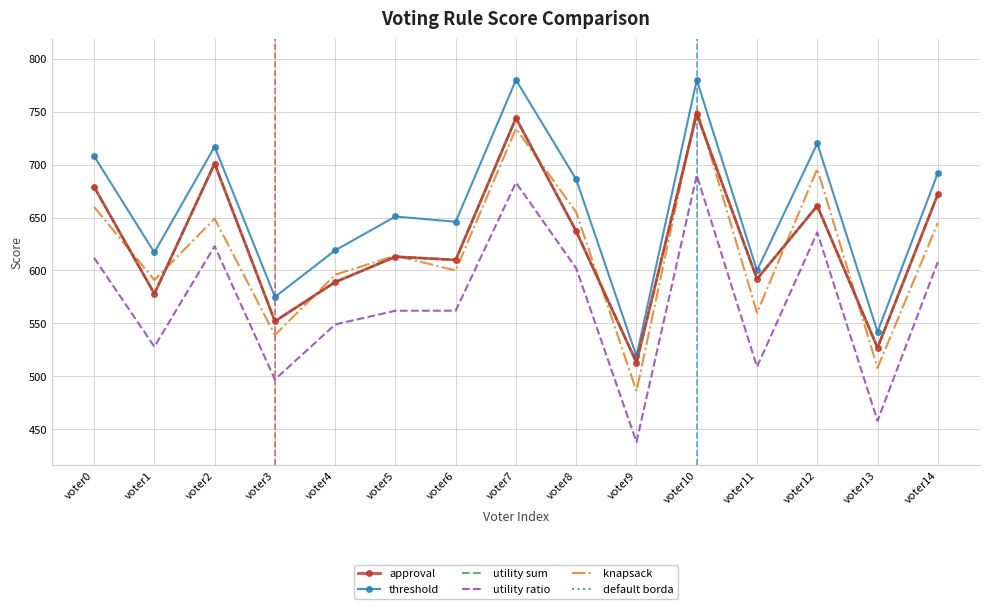

At which category does default borda reach its first local peak?

voter2